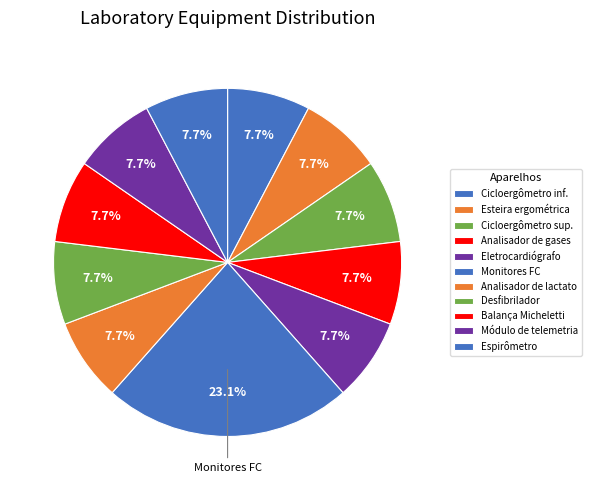

Count the number of slices in the pie.

11